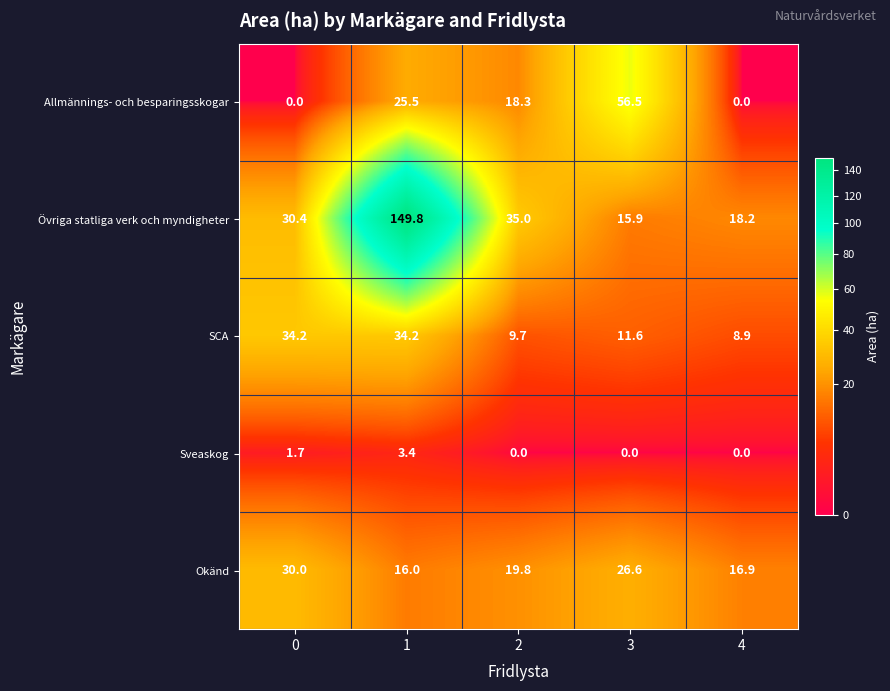

At how many categories does at least one series exceed 56?

2